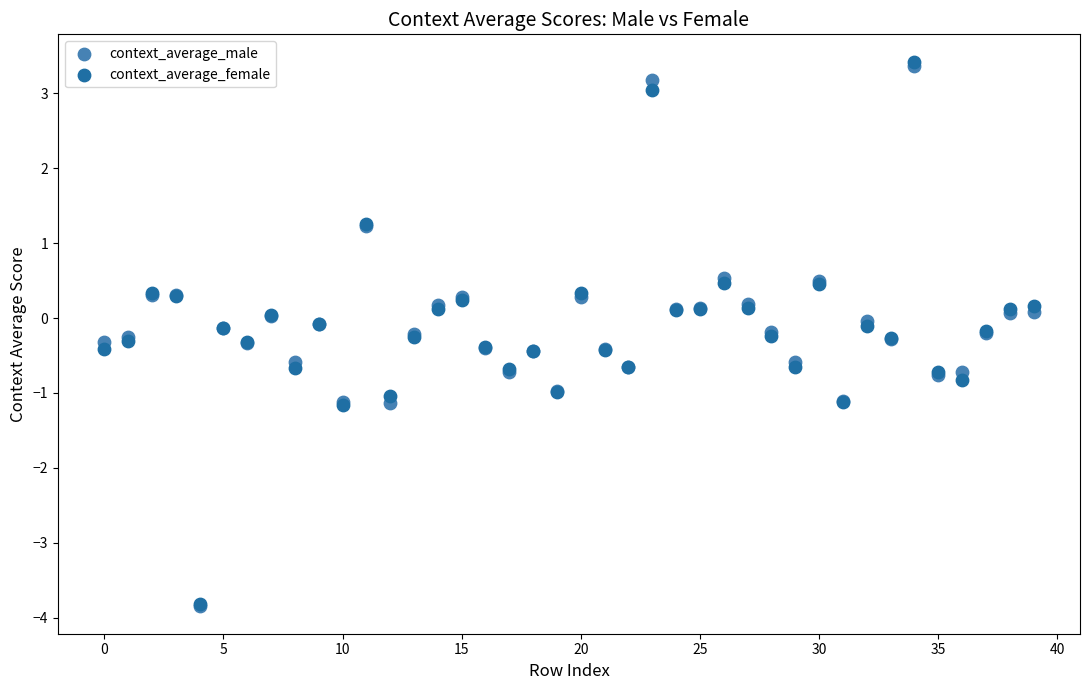

What are all the series names shown in the legend?

context_average_male, context_average_female